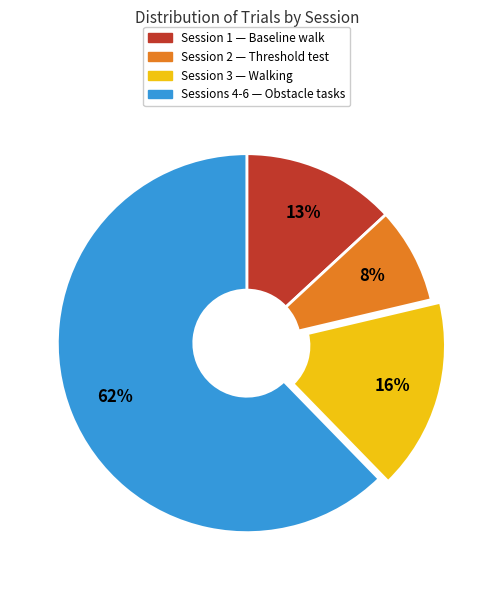

To the nearest percent, what is the average slice percentage?

25%